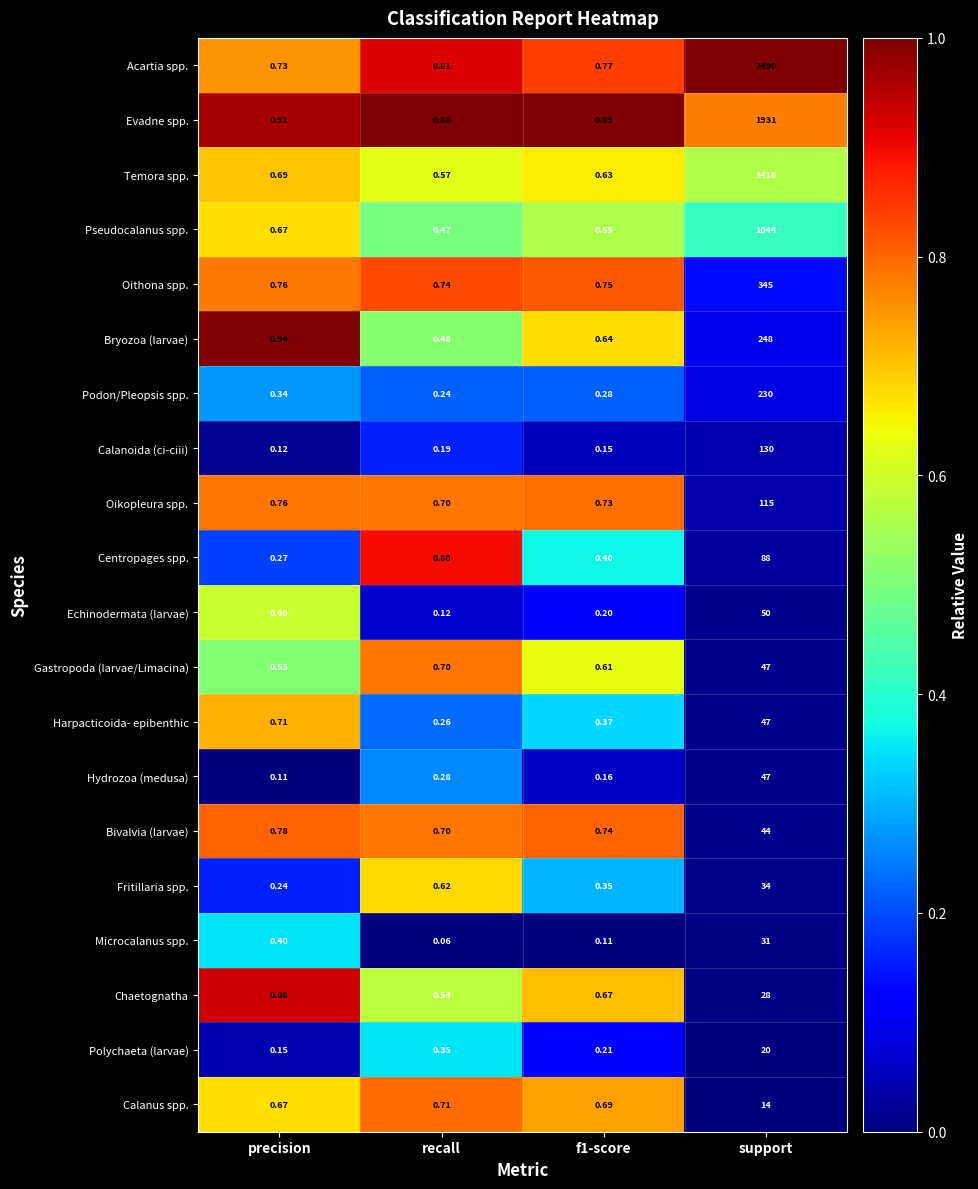

Which label corresponds to the smallest value in the chart?

recall